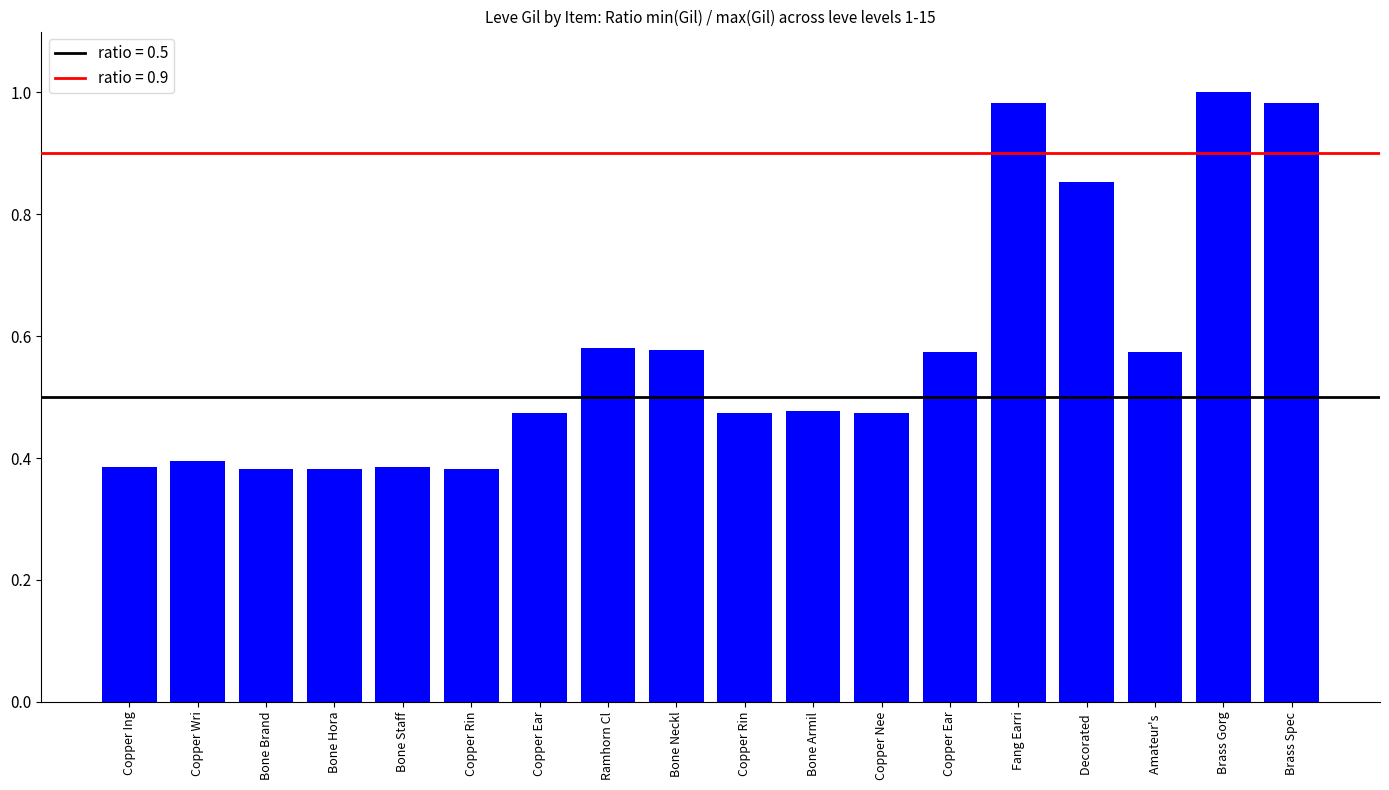

Are the bars grouped side by side (vs. stacked)?

No